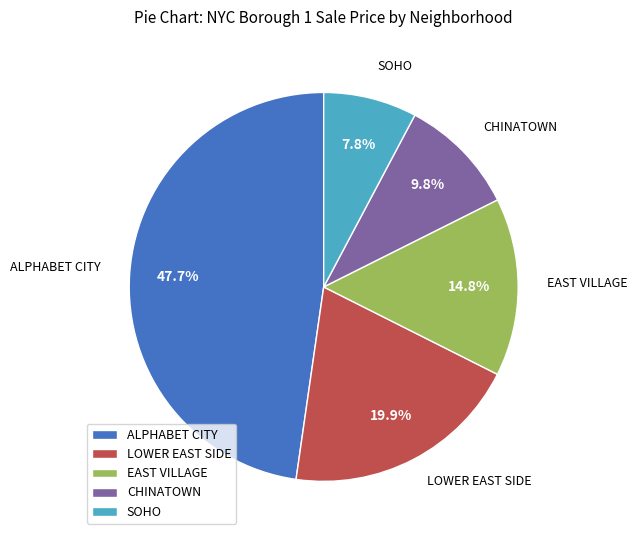

Is there a majority slice in this chart?

No